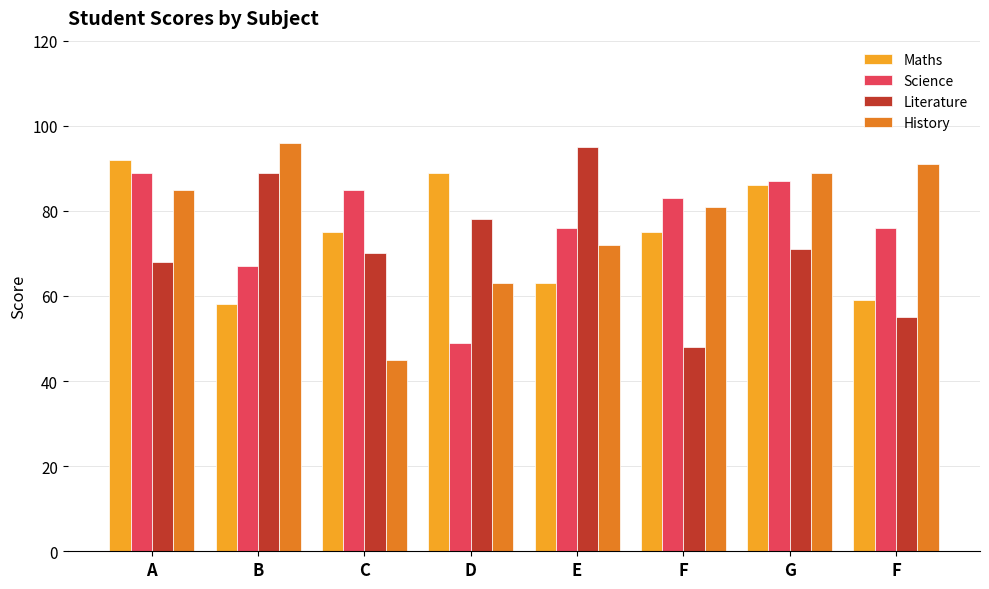

Between C and F, which series saw the biggest shift?

History